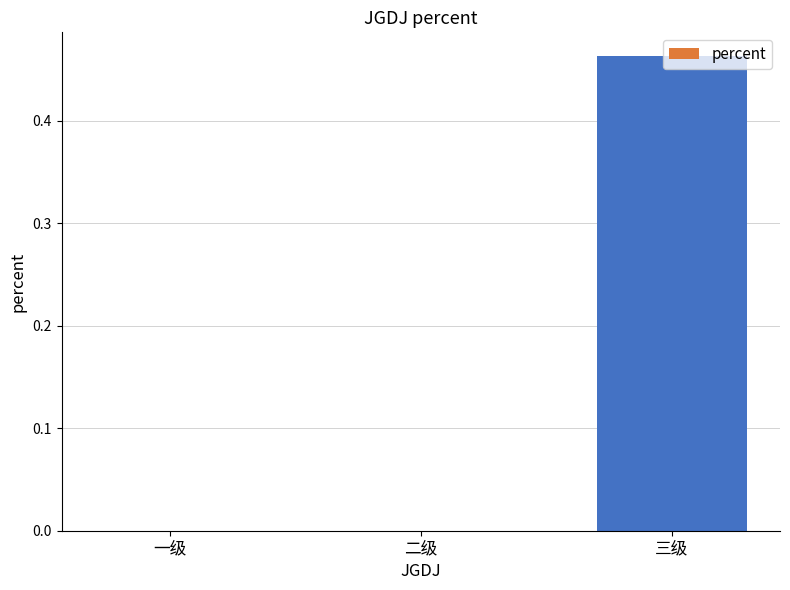

The value at 一级 is 0.2. True or false?

False